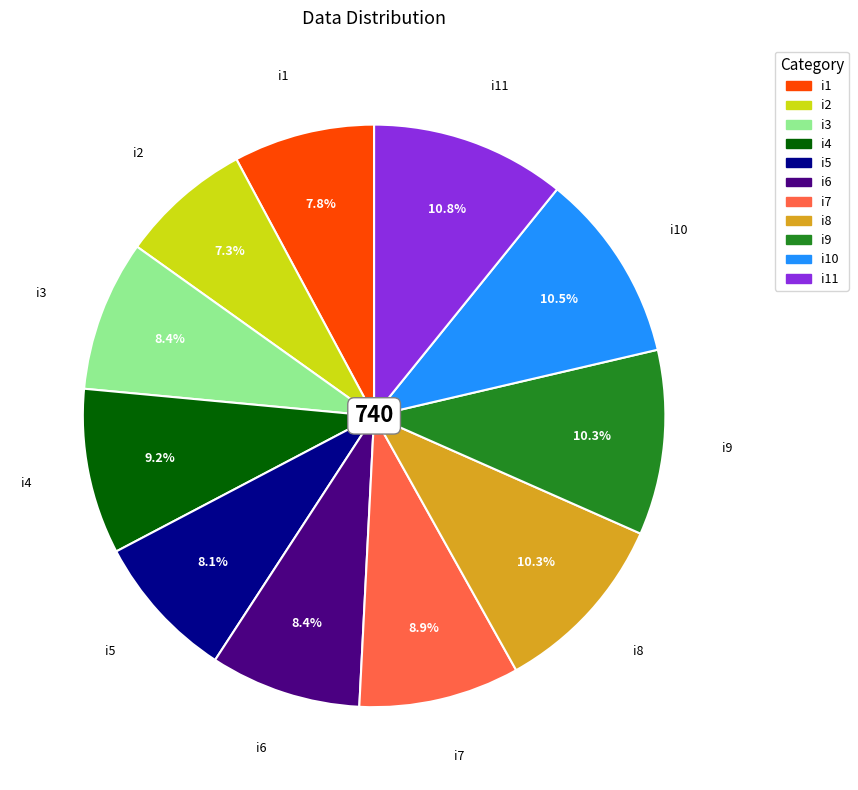

True or false: i9 accounts for 4% of the total.

False